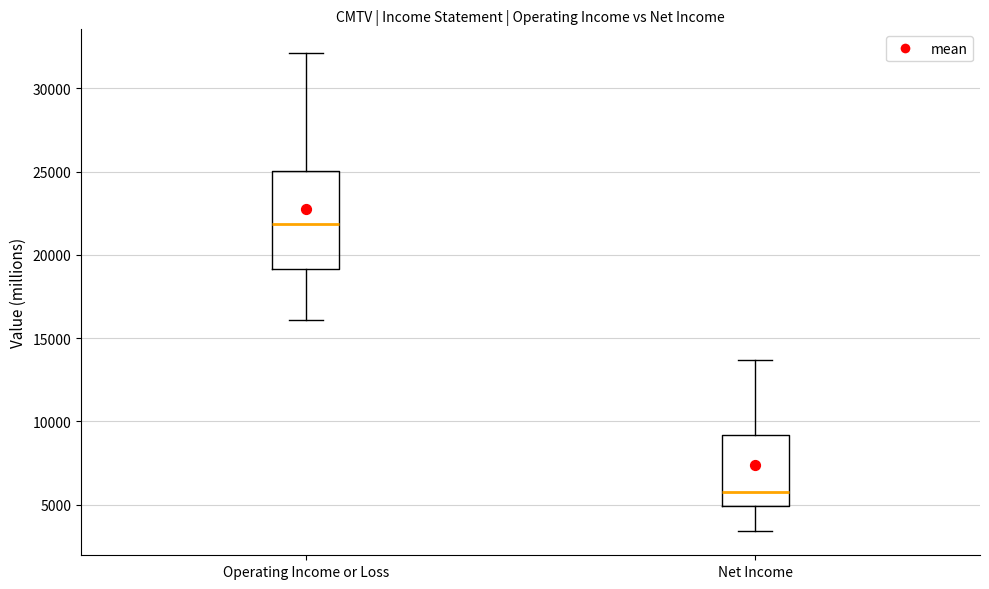

Reading left to right, read every box against the y-axis: the position of its median line, the range the box covers, and the ends of its whiskers. The values are not printed on the chart, so give them approximately, as read against the axis.

Operating Income or Loss: median 22000, box 19000 to 25000, whiskers 16000 to 32000
Net Income: median 6000, box 5000 to 9000, whiskers 3500 to 13500